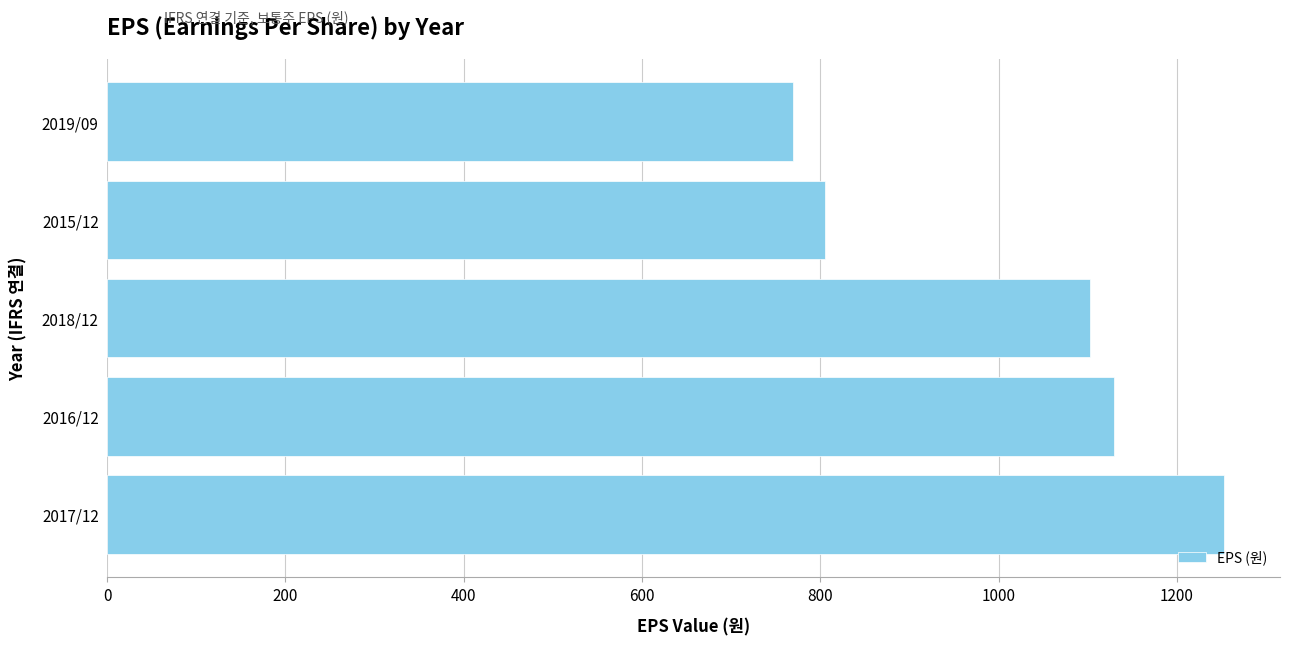

List the labels in order of value, largest first.

2017/12, 2016/12, 2018/12, 2015/12, 2019/09